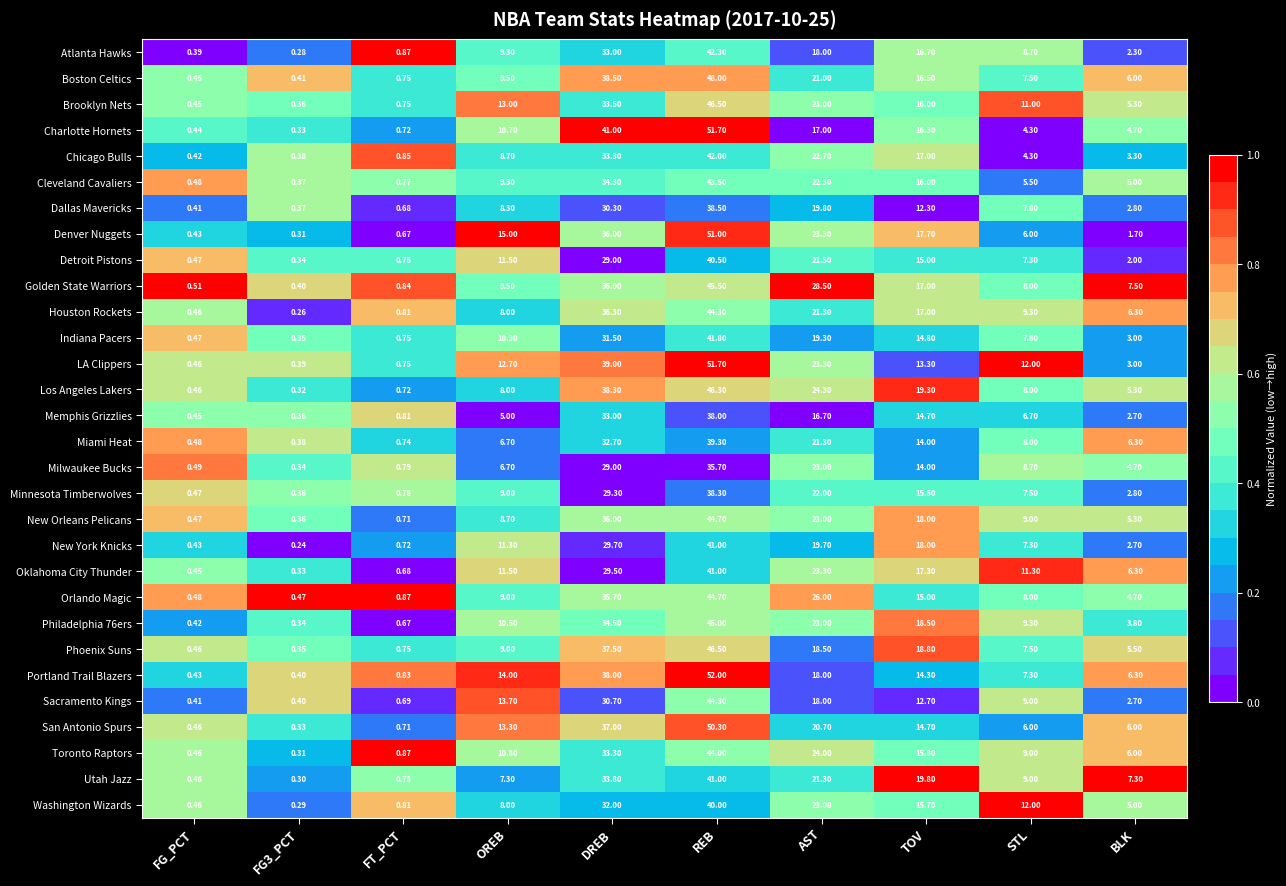

What is the total value across all series at STL?

243.1